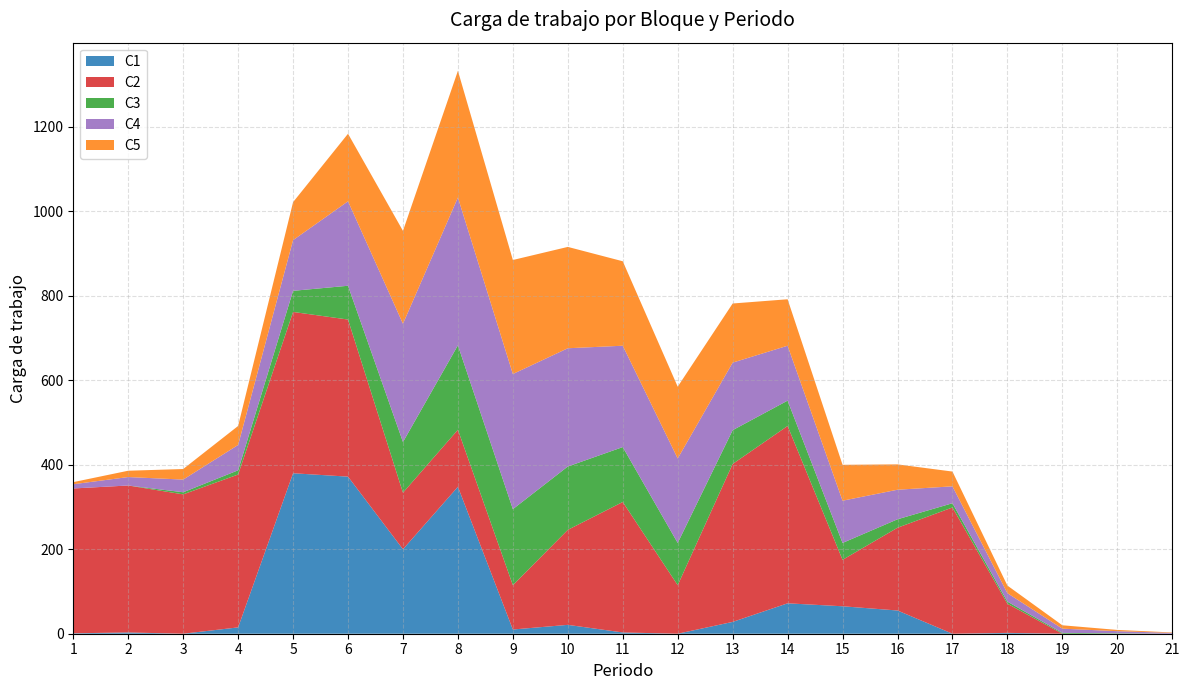

Reading right to left, list all the values displayed in this chart.

C1: 21=0	20=0	19=0	18=2	17=0	16=55	15=65	14=72	13=28	12=0	11=3	10=21	9=10	8=348	7=200	6=372	5=380	4=15	3=0	2=3	1=1
C2: 21=0	20=0	19=0	18=69	17=299	16=196	15=110	14=420	13=374	12=115	11=309	10=225	9=105	8=135	7=134	6=372	5=382	4=362	3=330	2=348	1=343
C3: 21=0	20=1	19=2	18=5	17=10	16=20	15=40	14=60	13=80	12=100	11=130	10=150	9=180	8=200	7=120	6=80	5=50	4=10	3=5	2=0	1=0
C4: 21=2	20=5	19=10	18=20	17=40	16=70	15=100	14=130	13=160	12=200	11=240	10=280	9=320	8=350	7=280	6=200	5=120	4=60	3=30	2=20	1=10
C5: 21=1	20=3	19=8	18=18	17=35	16=60	15=85	14=110	13=140	12=170	11=200	10=240	9=270	8=300	7=220	6=160	5=90	4=45	3=25	2=15	1=5